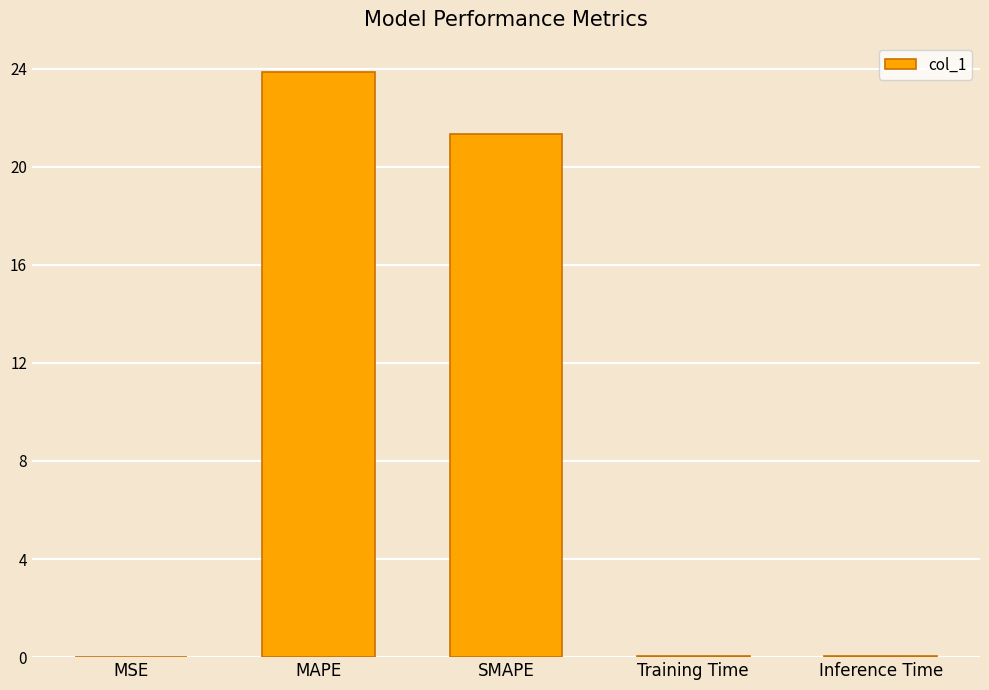

Where is the data nearest to the value 11?

SMAPE